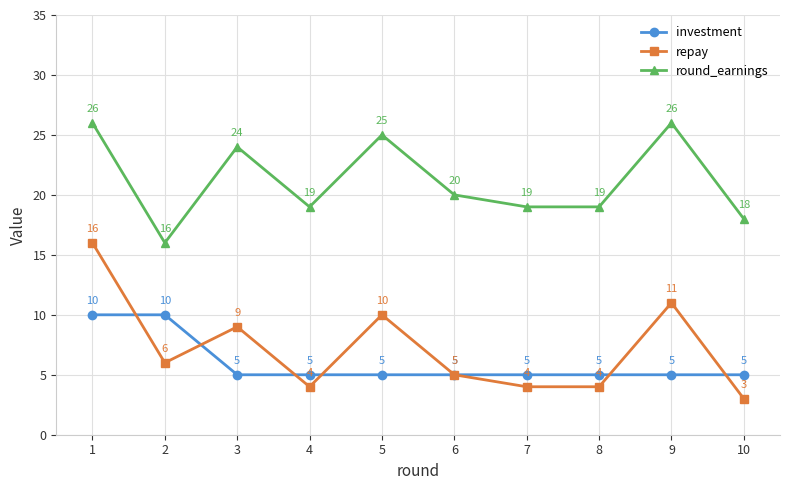

Rank the series at 3 from lowest to highest value.

investment, repay, round_earnings